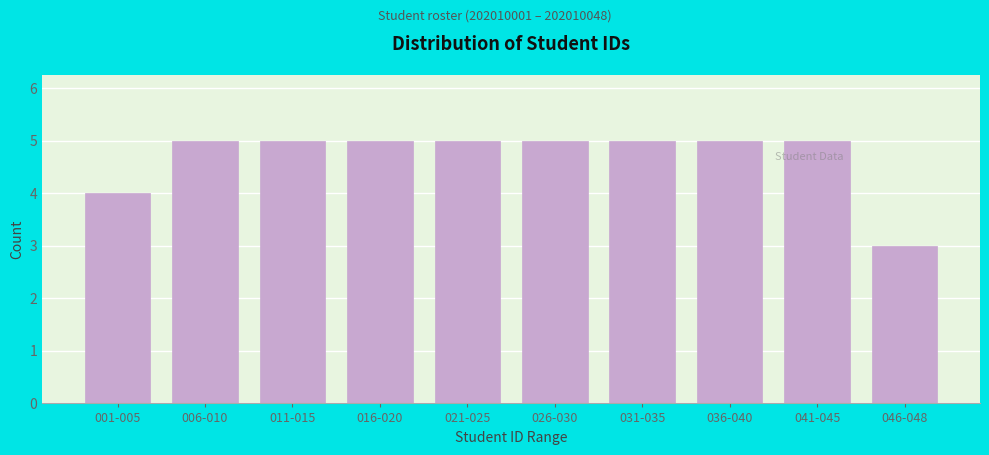

Reading left to right, transcribe all the data shown in this chart.

001-005=4	006-010=5	011-015=5	016-020=5	021-025=5	026-030=5	031-035=5	036-040=5	041-045=5	046-048=3